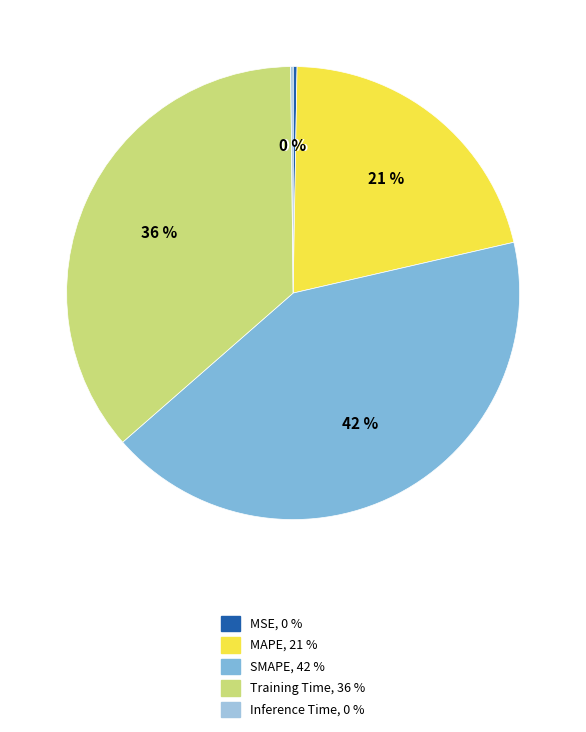

Rank the categories by value from highest to lowest.

SMAPE, Training Time, MAPE, MSE, Inference Time